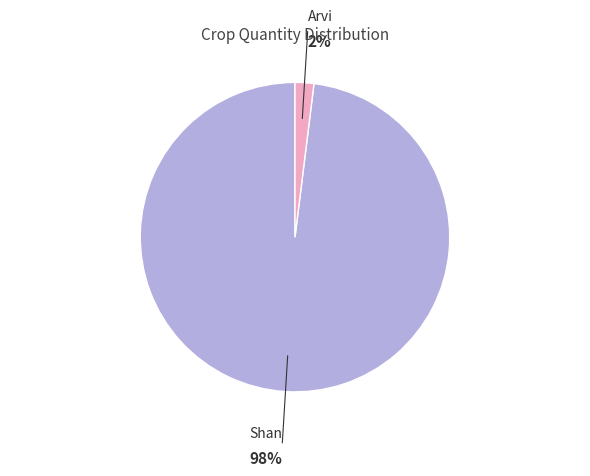

Is the sum of Shan and Arvi greater than half?

Yes